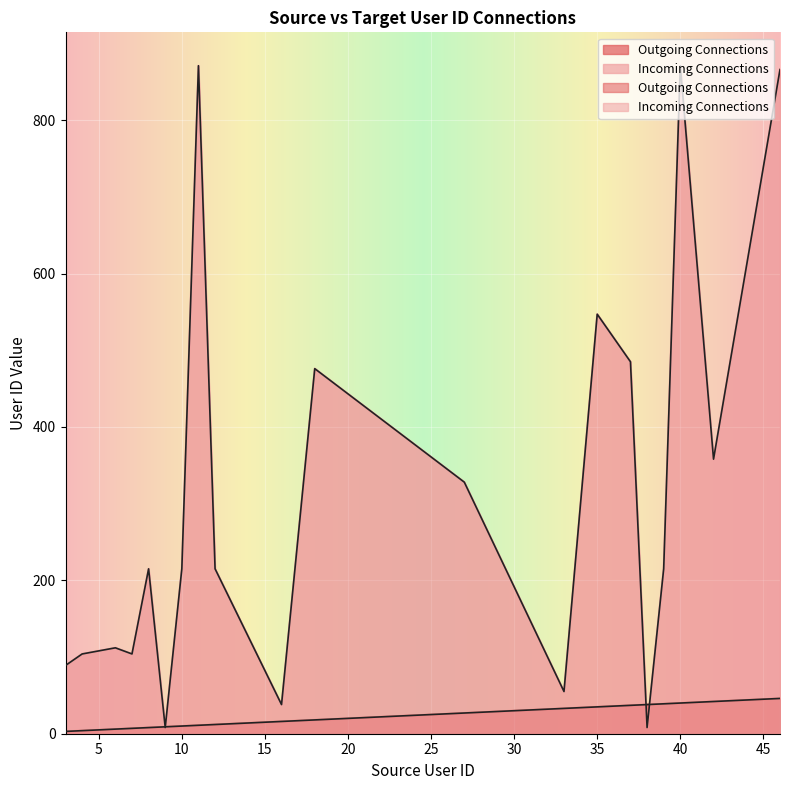

How many interior local valleys does the Incoming Connections series have?

6